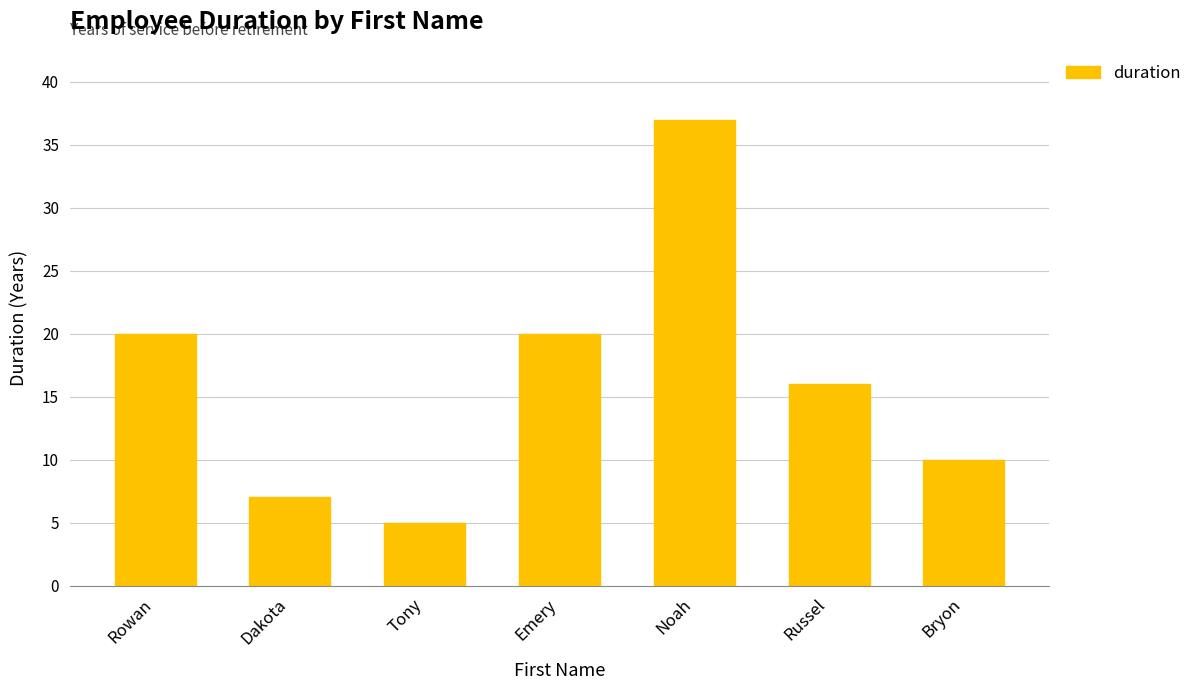

The value at Russel is 16. True or false?

True